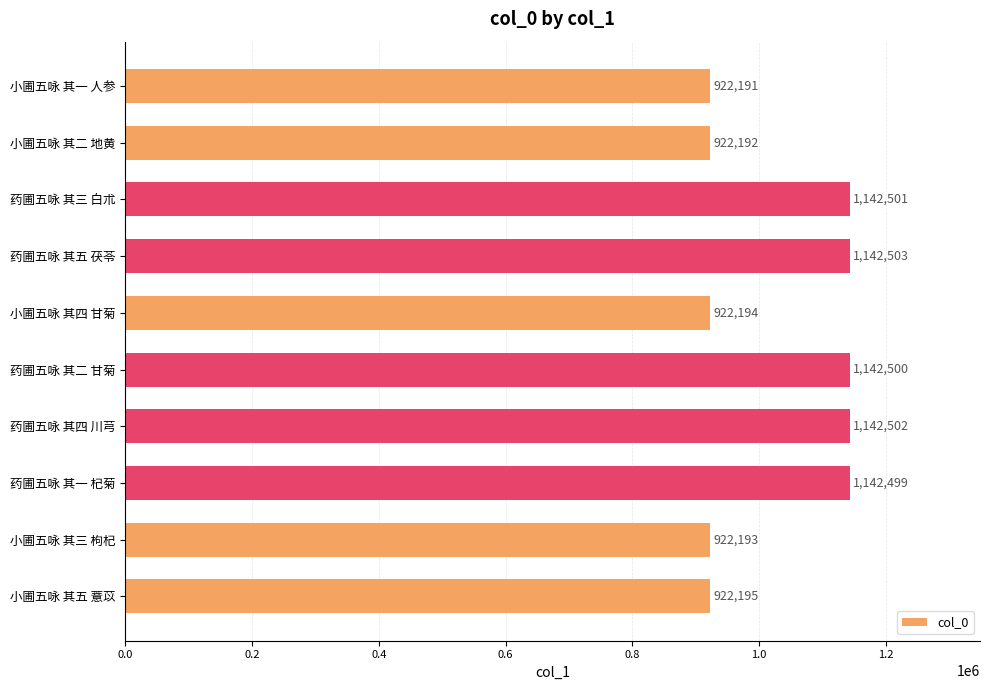

Is it true that the value at 药圃五咏 其五 茯苓 is 736813?

False